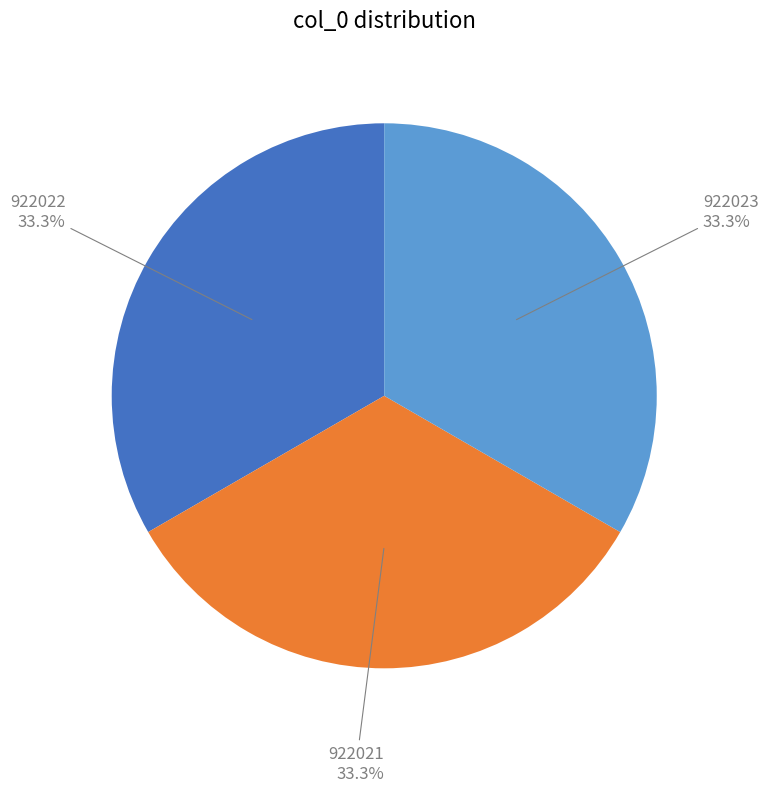

How many segments does this pie chart have?

3